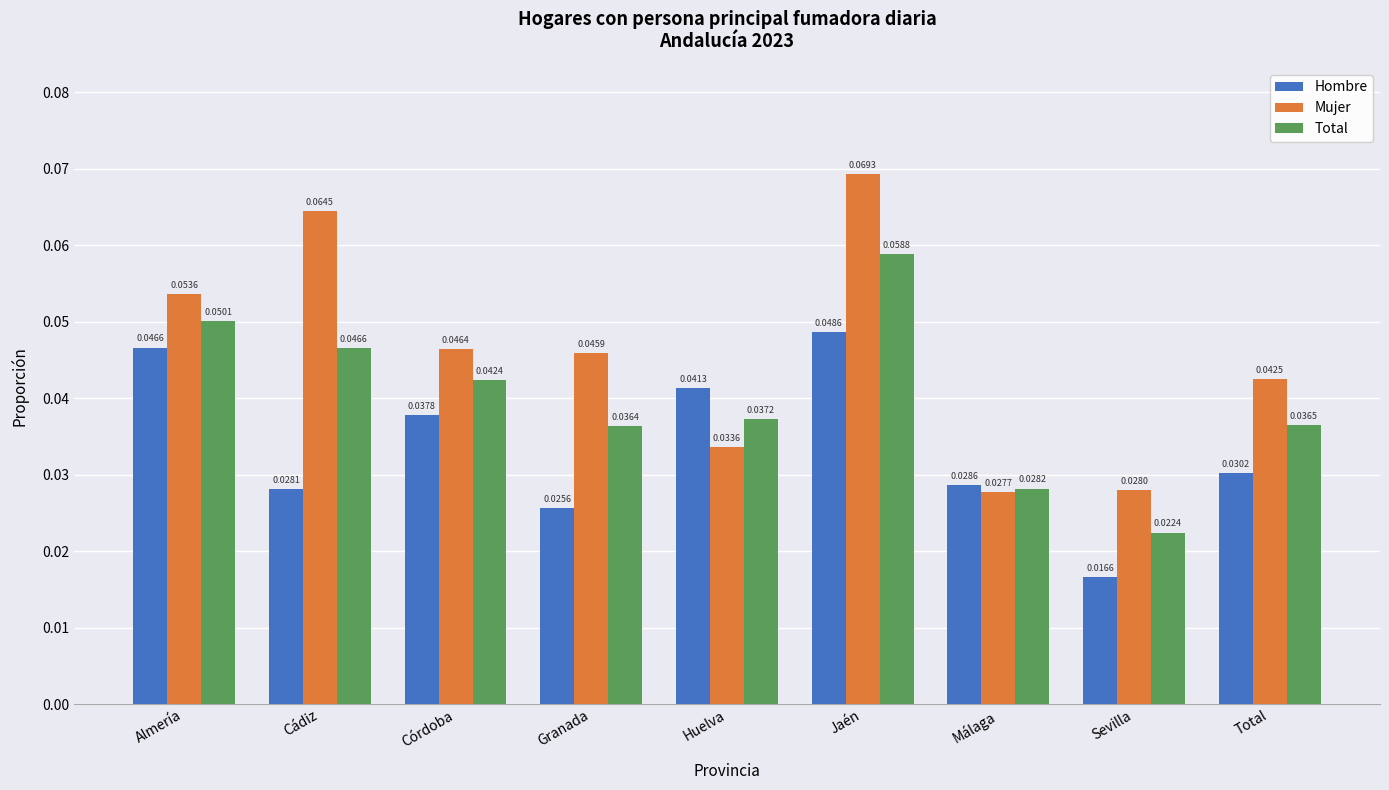

Are the bars horizontal?

No